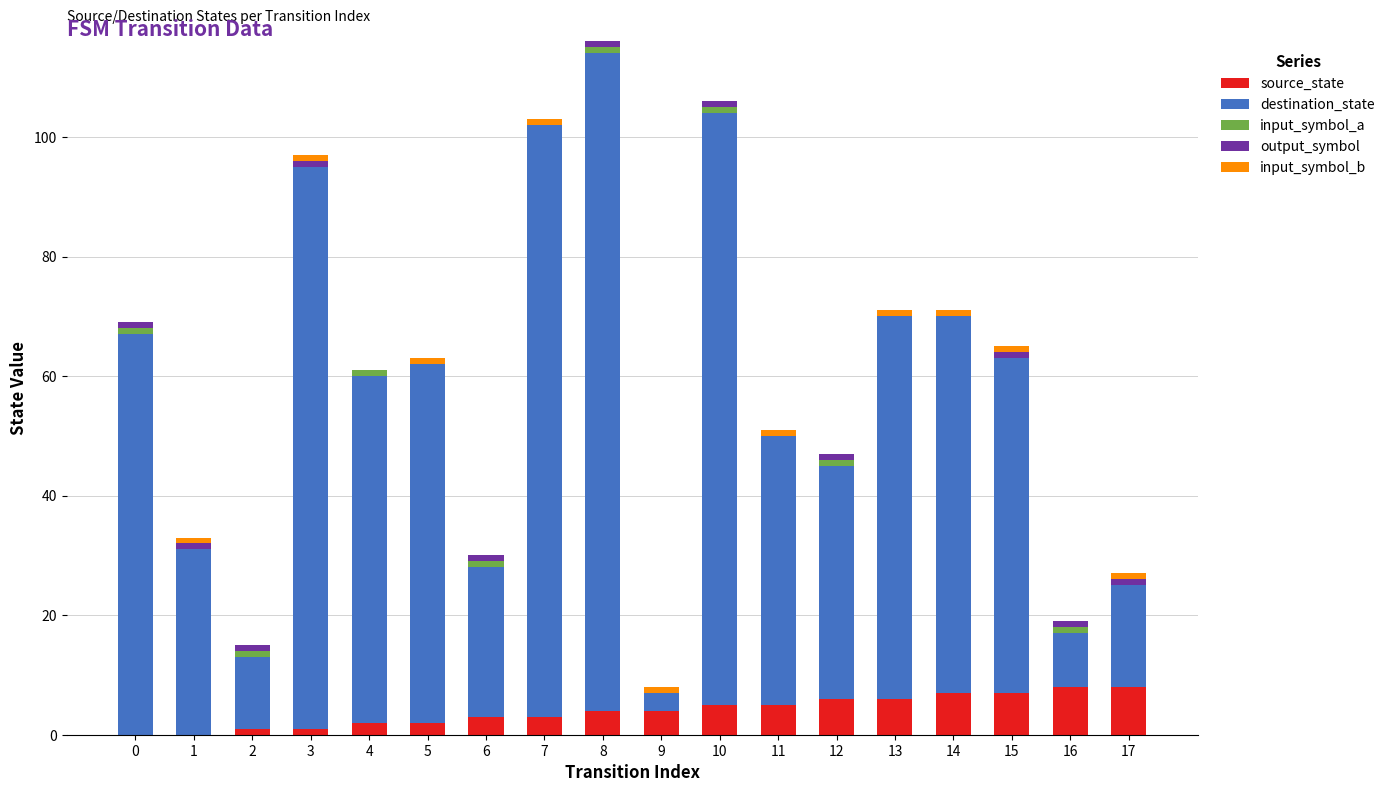

What is the sum of all source_state values?

72